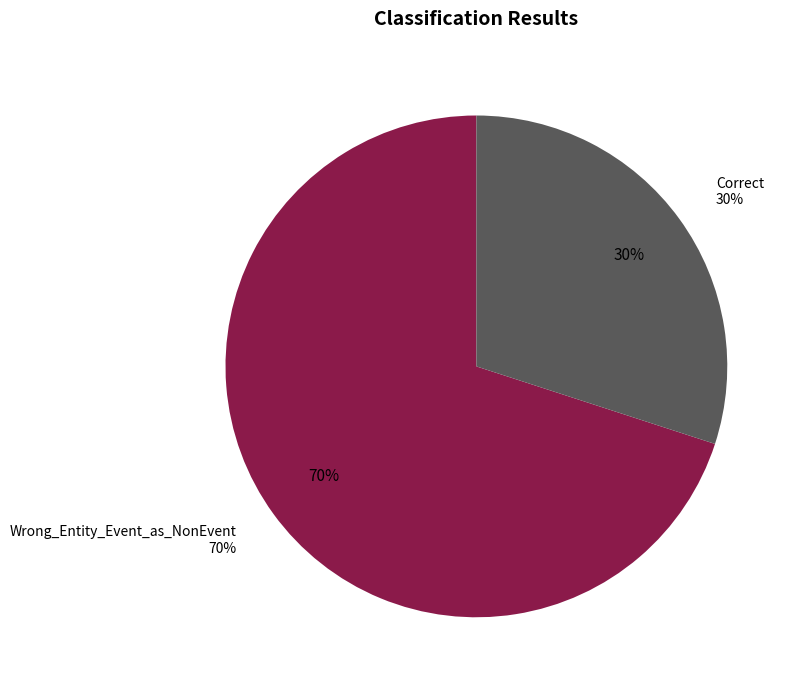

Is the sum of Wrong_Entity_Event_as_NonEvent and Correct greater than half?

Yes